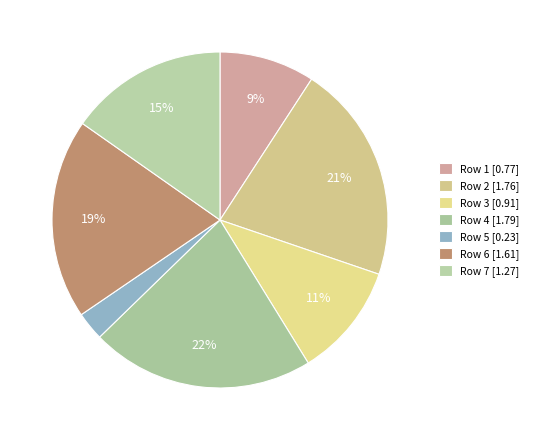

How many slices are in this pie chart?

7